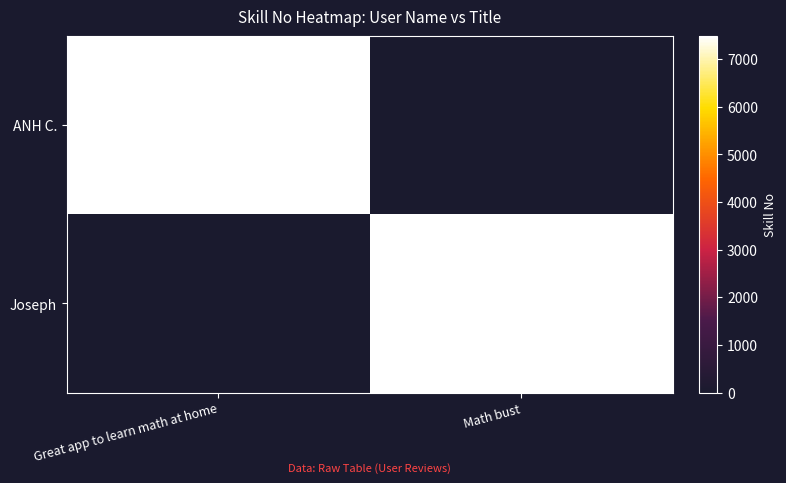

Is it true that ANH C. equals 1789 at Great app to learn math at home?

False